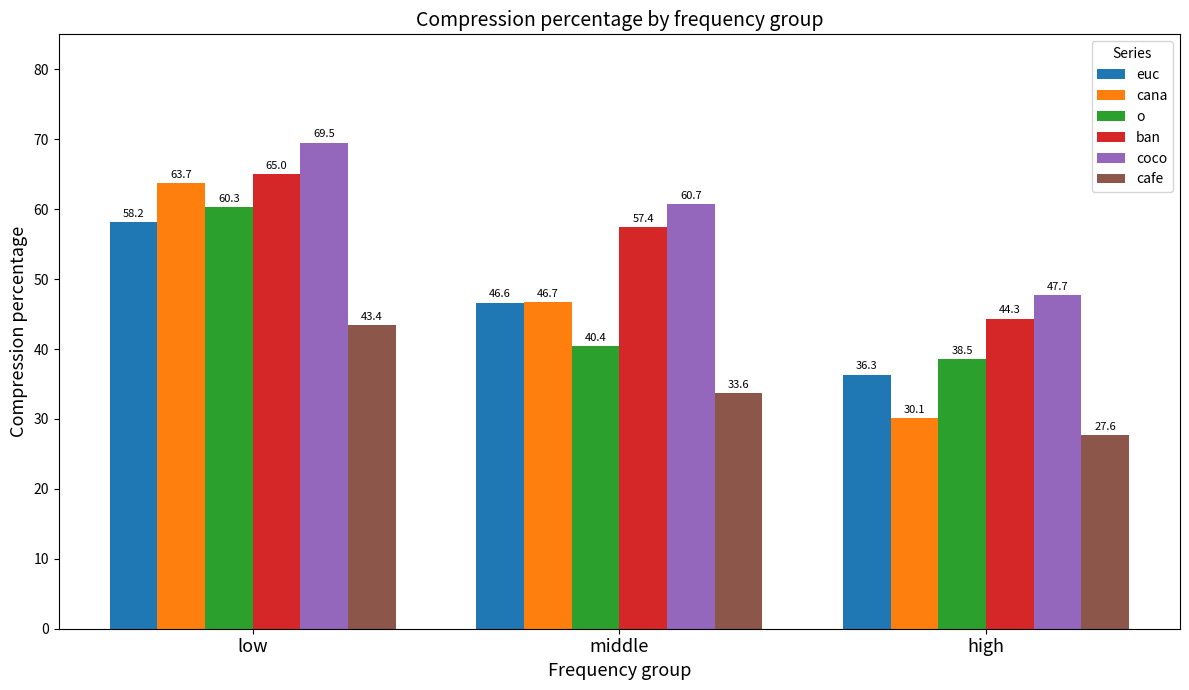

At low, list the series in order from smallest to largest.

cafe, euc, o, cana, ban, coco